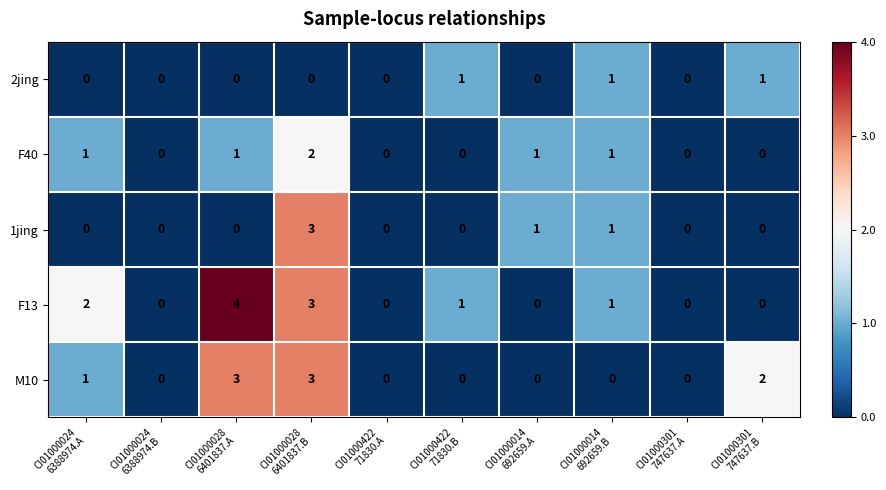

Which category has the highest value across all series?

CI01000028
6401837.A